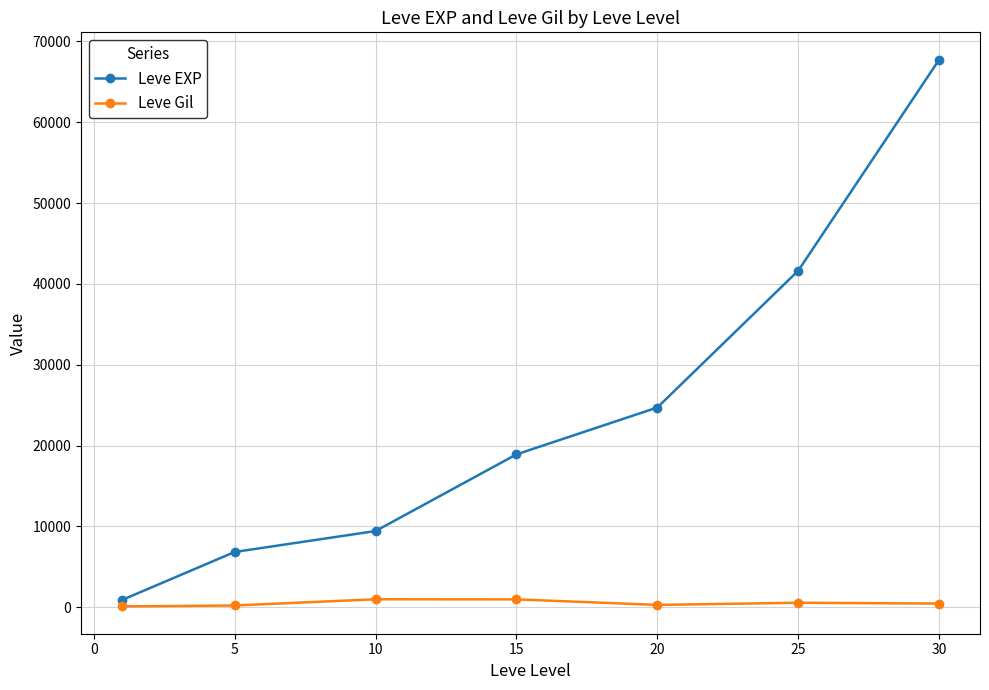

List the series in order of their overall mean, highest first.

Leve EXP, Leve Gil